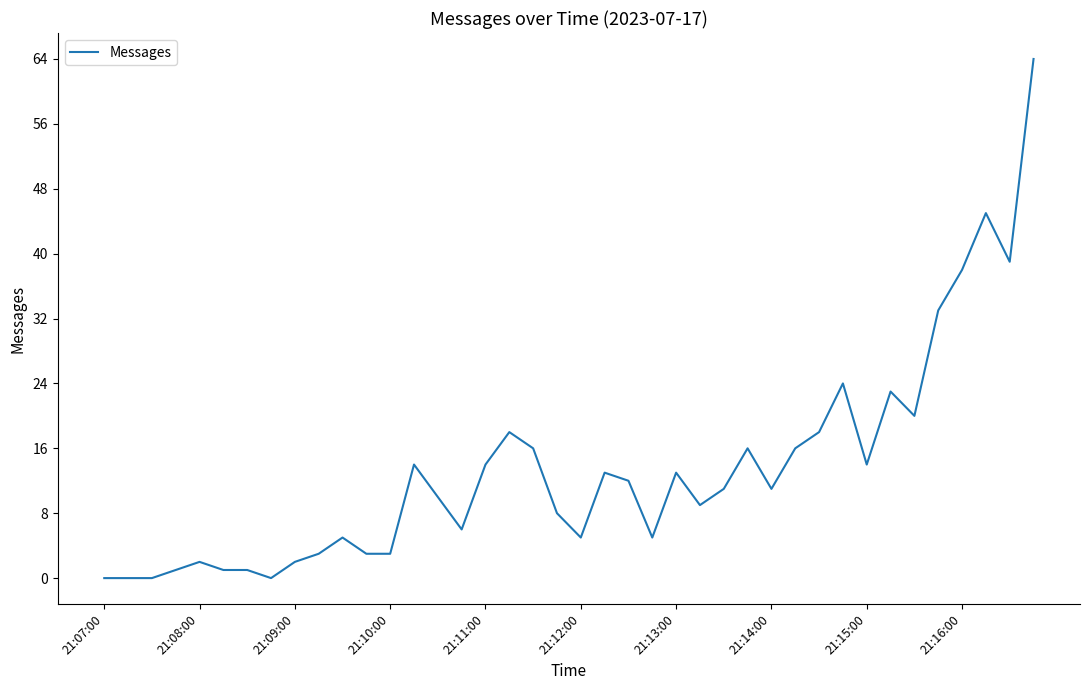

What is the difference between the maximum and minimum values?

64